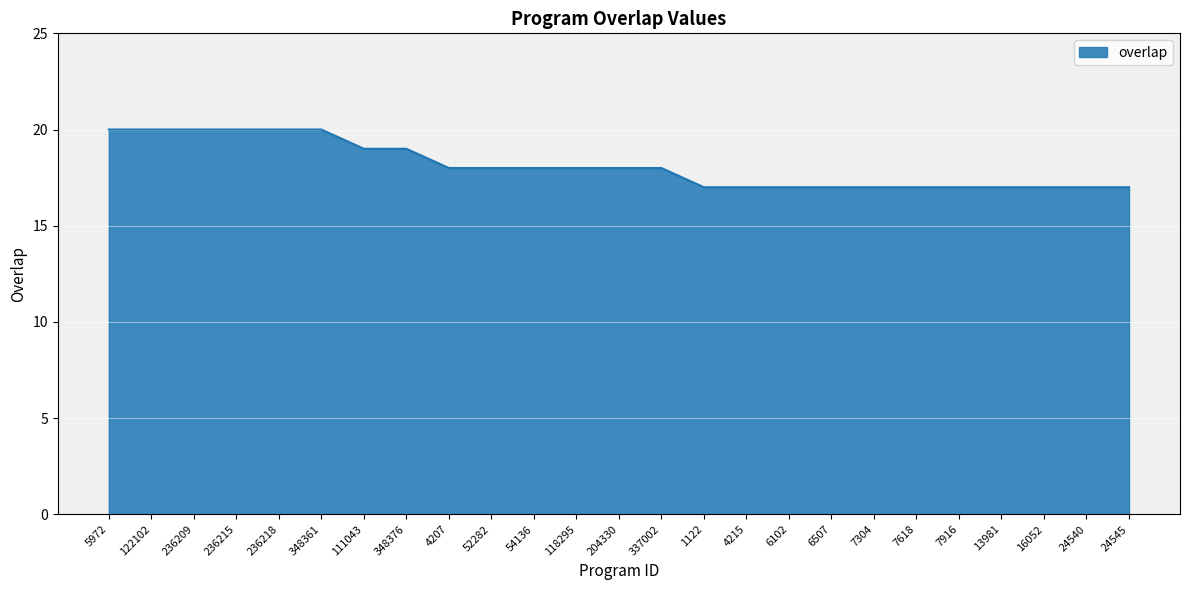

The chart shows a value of 29 at 4207. True or false?

False